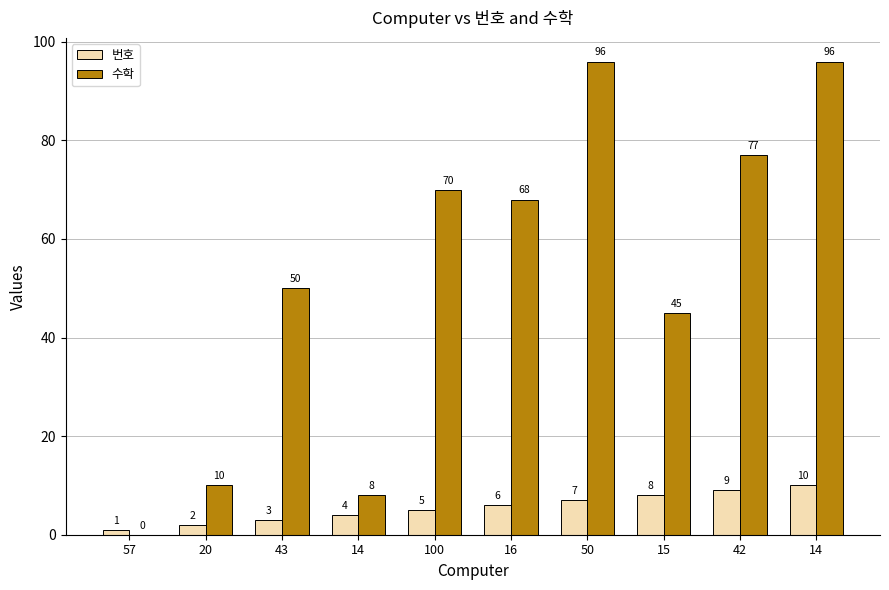

The 수학 series shows 25 at 43. True or false?

False